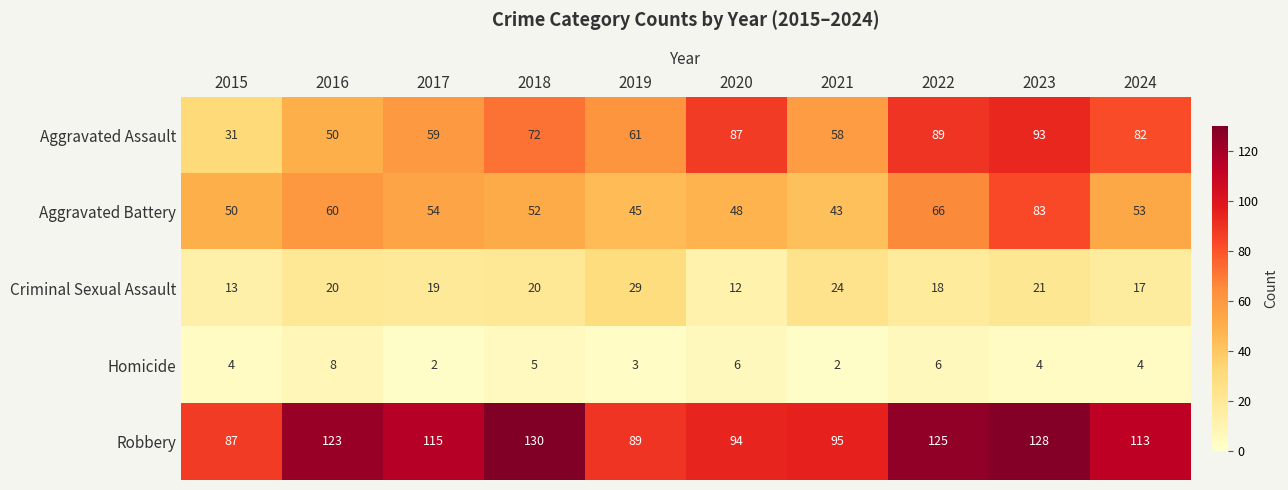

What is the approximate value of Aggravated Battery at 2020, to the nearest 10?

50